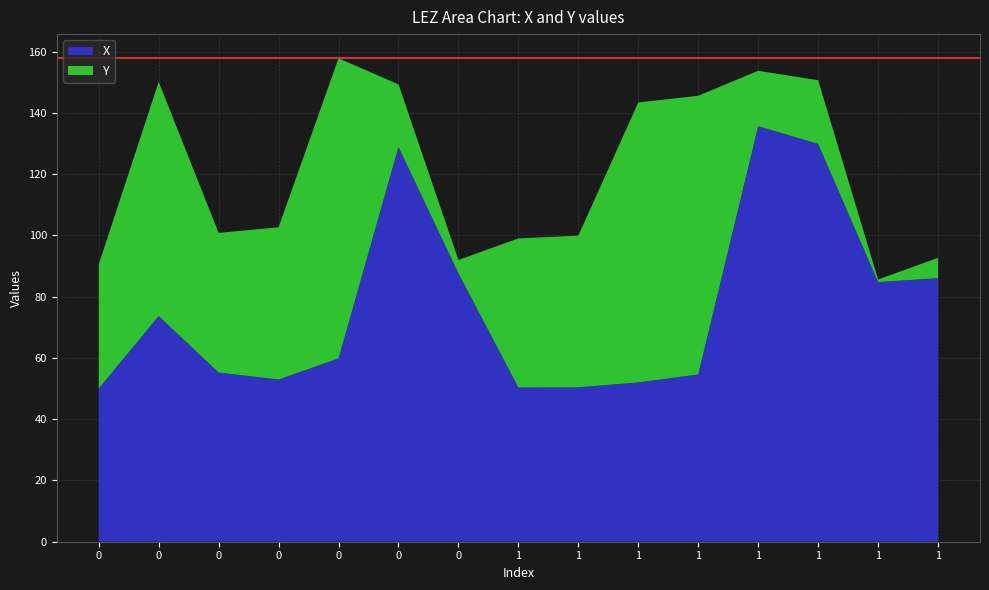

Reading left to right, what are all the values shown in this chart?

X: 0=50.0	0=73.7	0=55.2	0=53.0	0=59.8	0=128.9	0=87.6	1=50.4	1=50.4	1=52.0	1=54.6	1=135.7	1=129.9	1=84.8	1=86.1
Y: 0=40.5	0=76.4	0=45.6	0=49.7	0=98.0	0=20.4	0=4.4	1=48.7	1=49.5	1=91.4	1=91.0	1=18.1	1=20.8	1=0.8	1=6.6